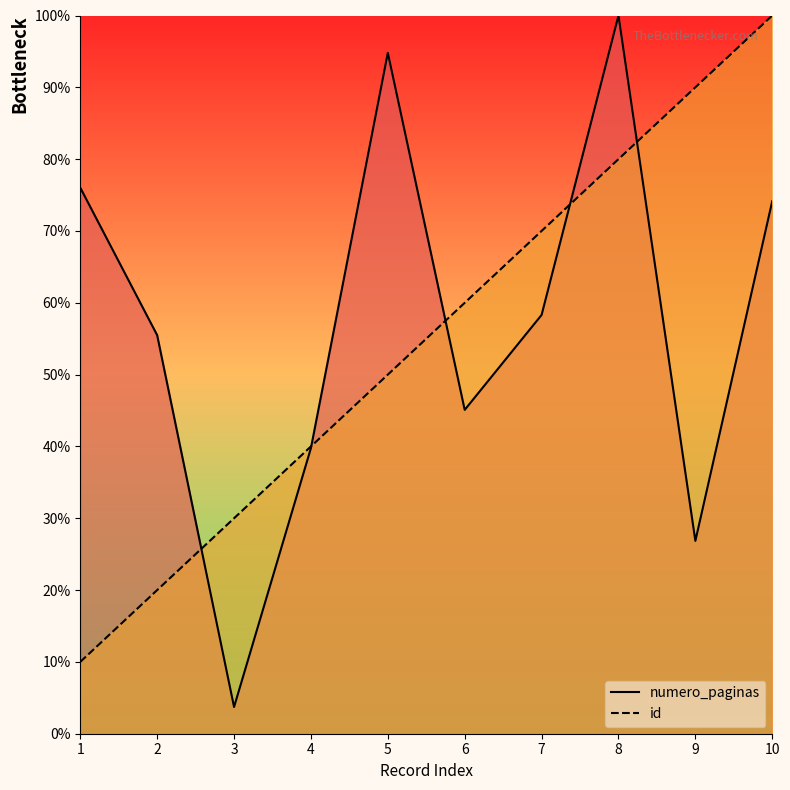

Rank the series by their average value, from lowest to highest.

id, numero_paginas